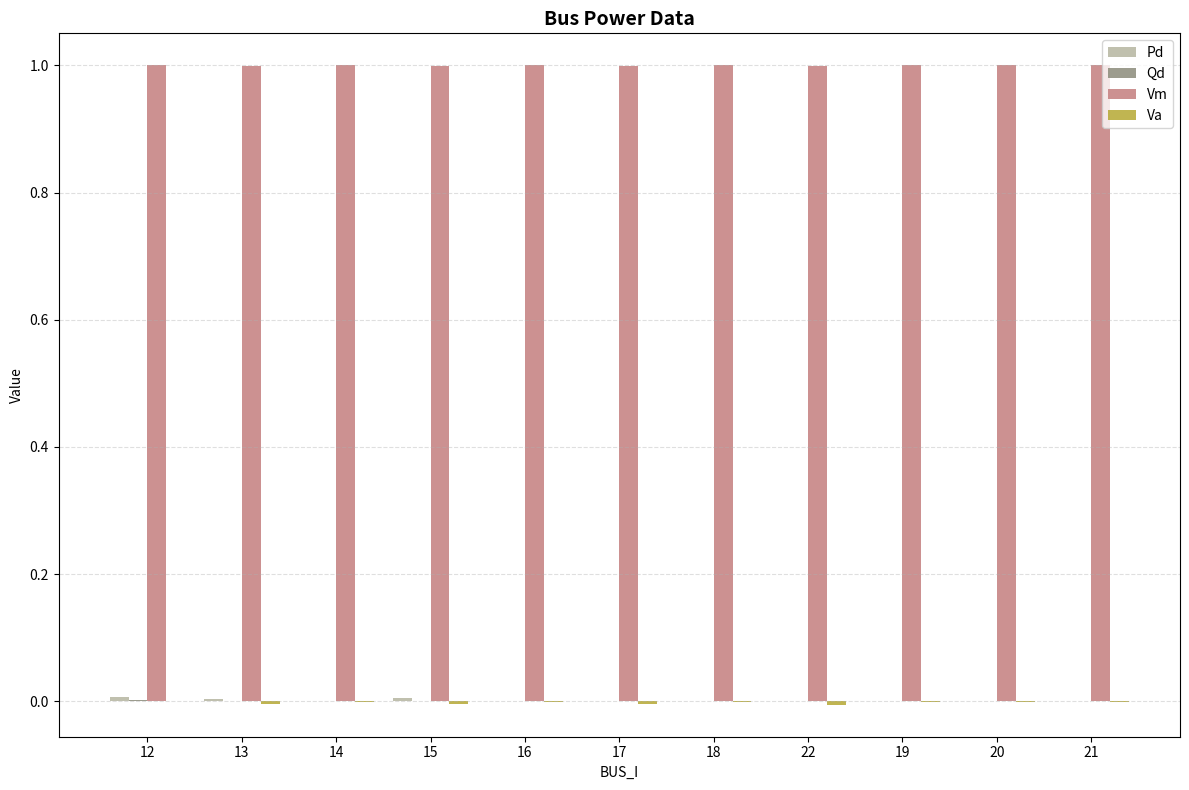

What is the greatest value displayed?

1.0